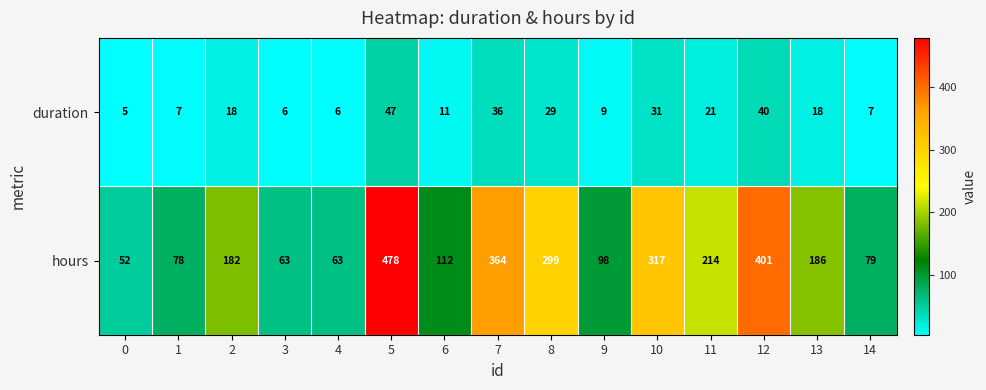

What is the approximate value of duration at 12, to the nearest 10?

40